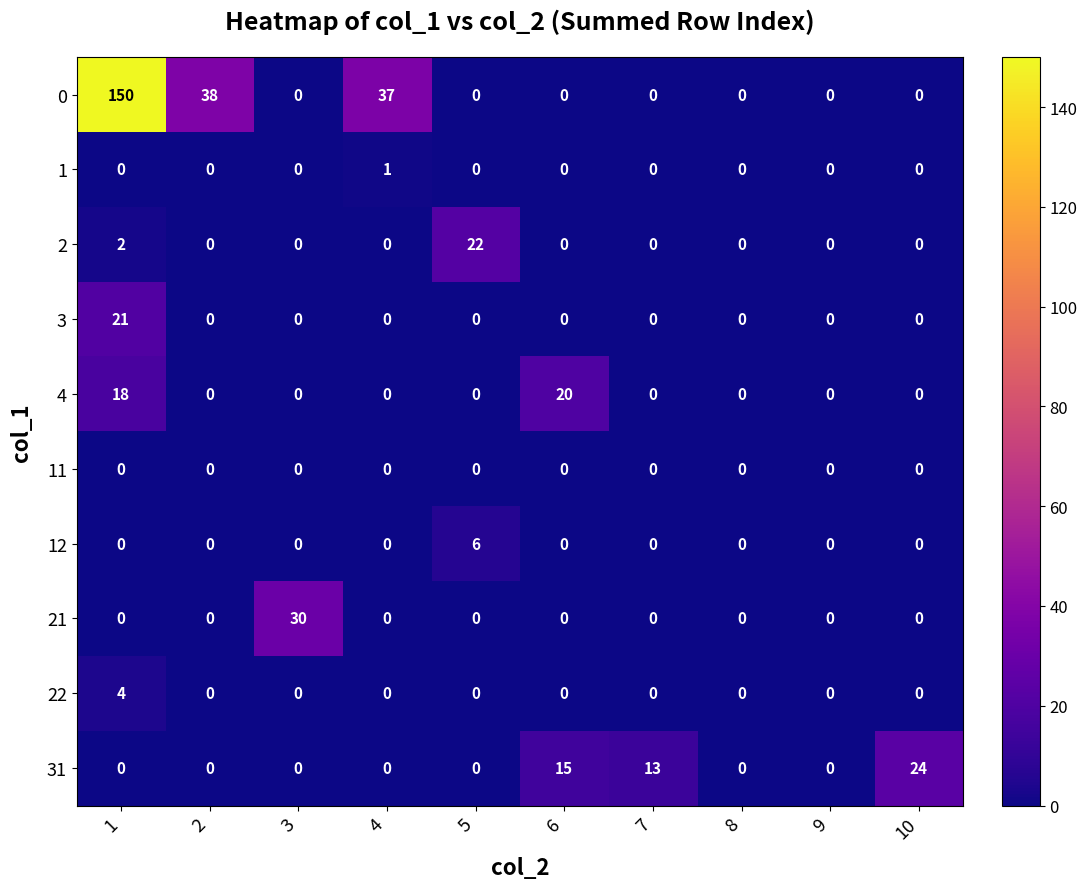

How many 1 values are between 0 and 1?

10